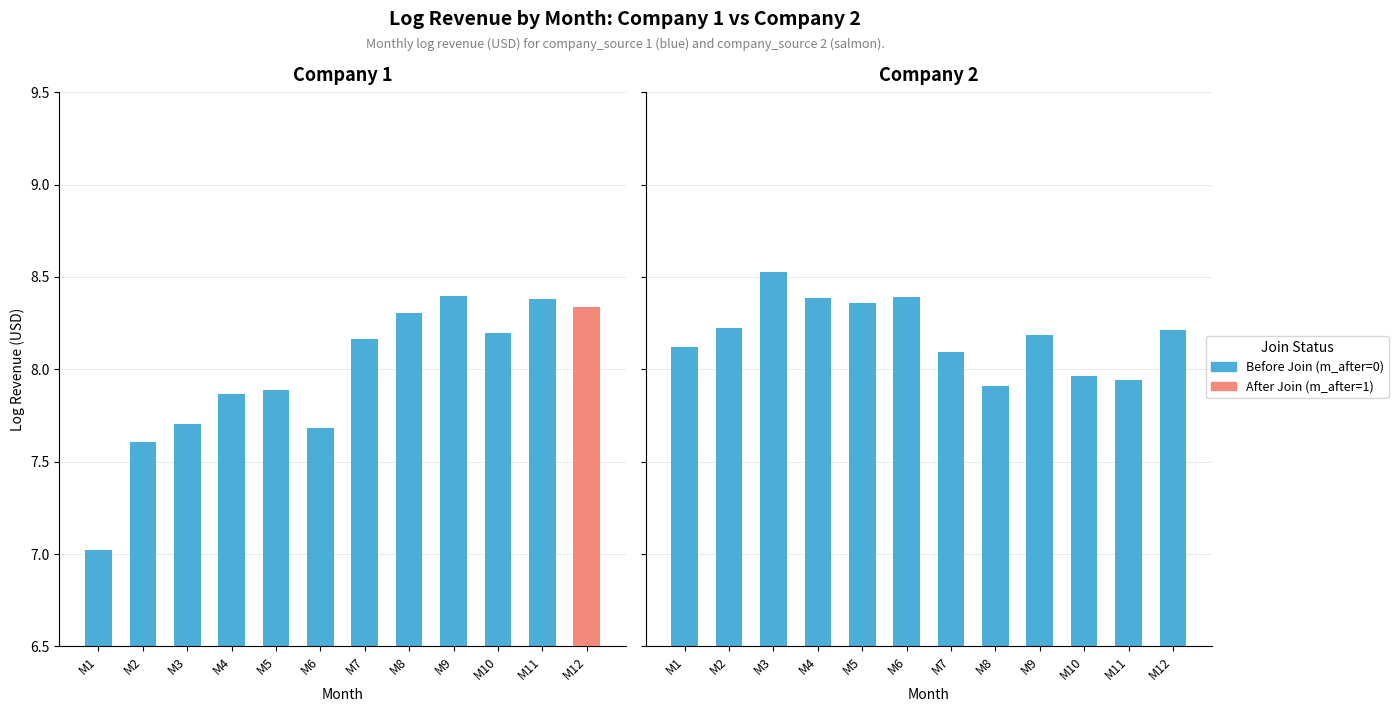

Which category has the highest value across all series?

M3